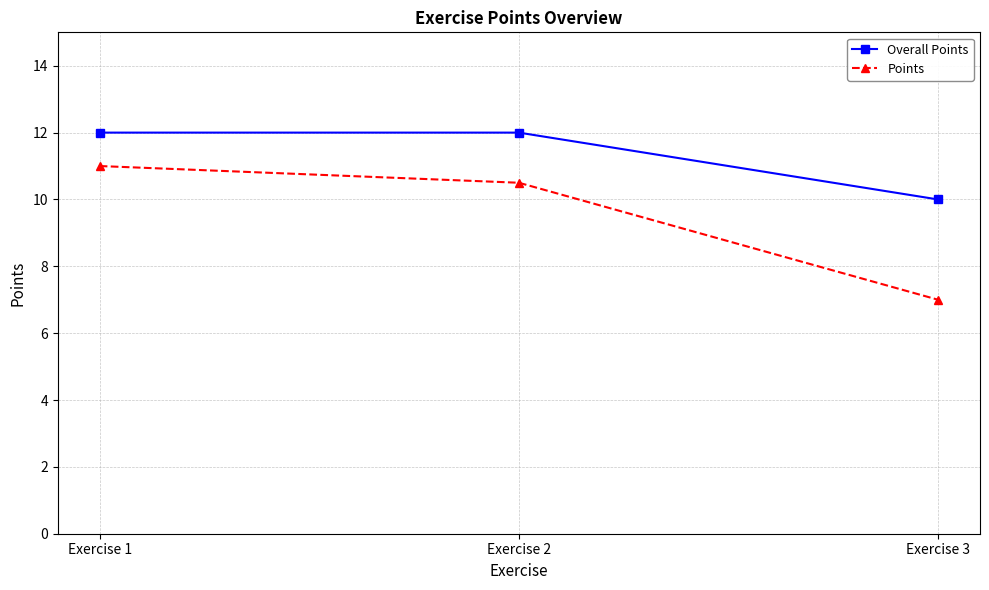

What is the spread (max minus min) of values at Exercise 1?

1.0